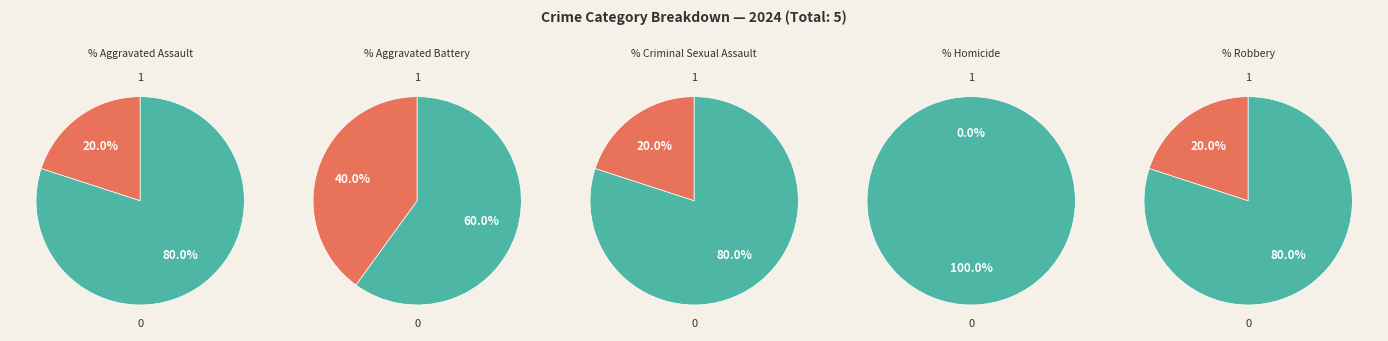

What percentage is NOT represented by Criminal Sexual Assault?

80.0%